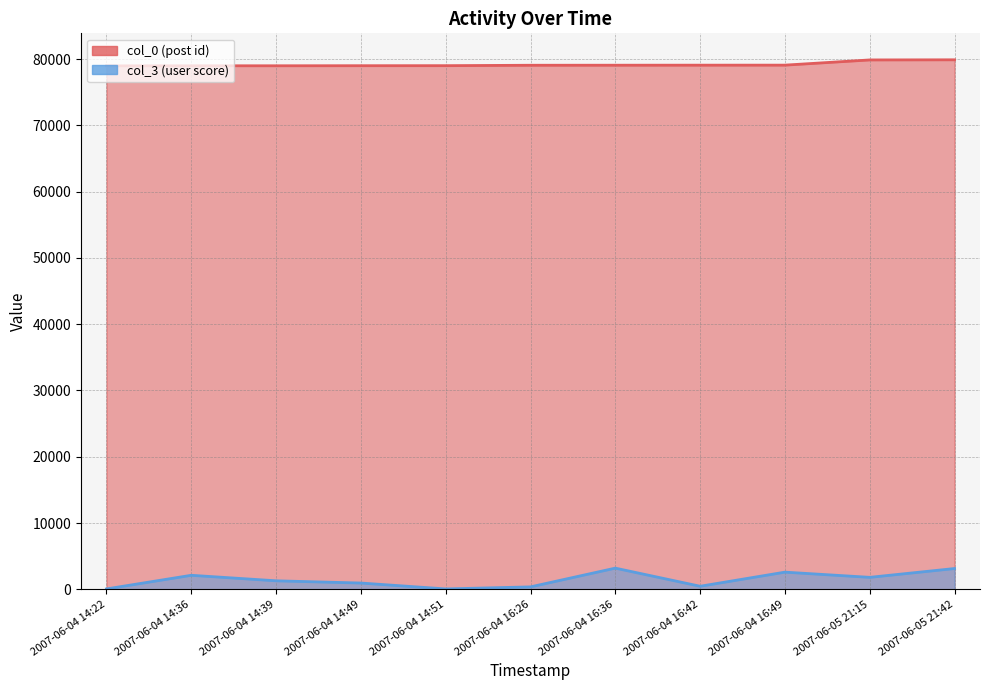

How many data points in col_0 are less than 79079?

5